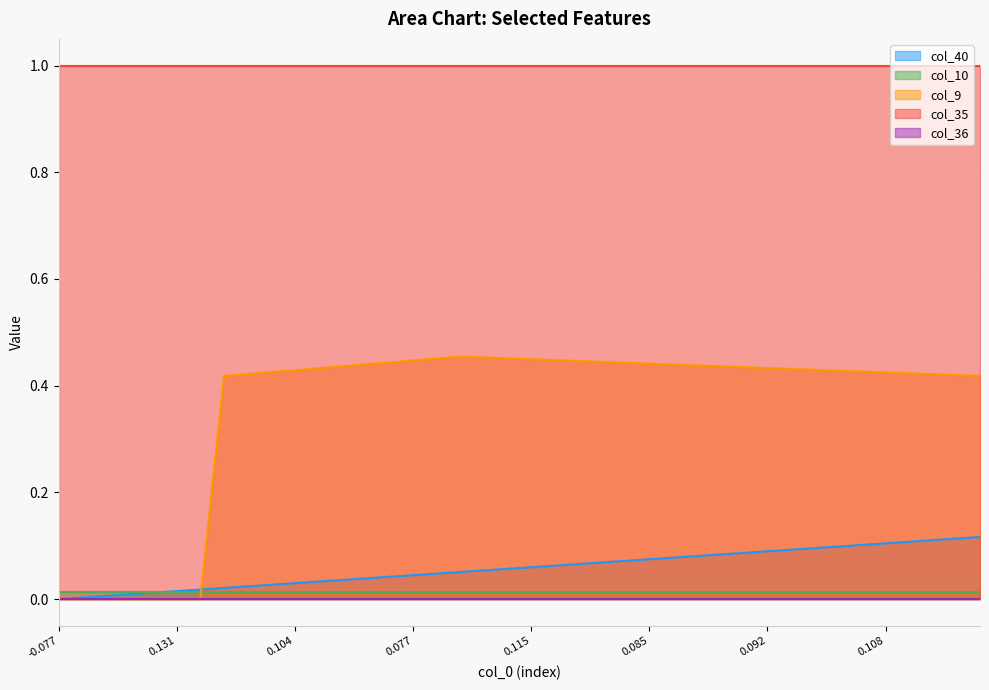

Which series has the widest spread of values?

col_9